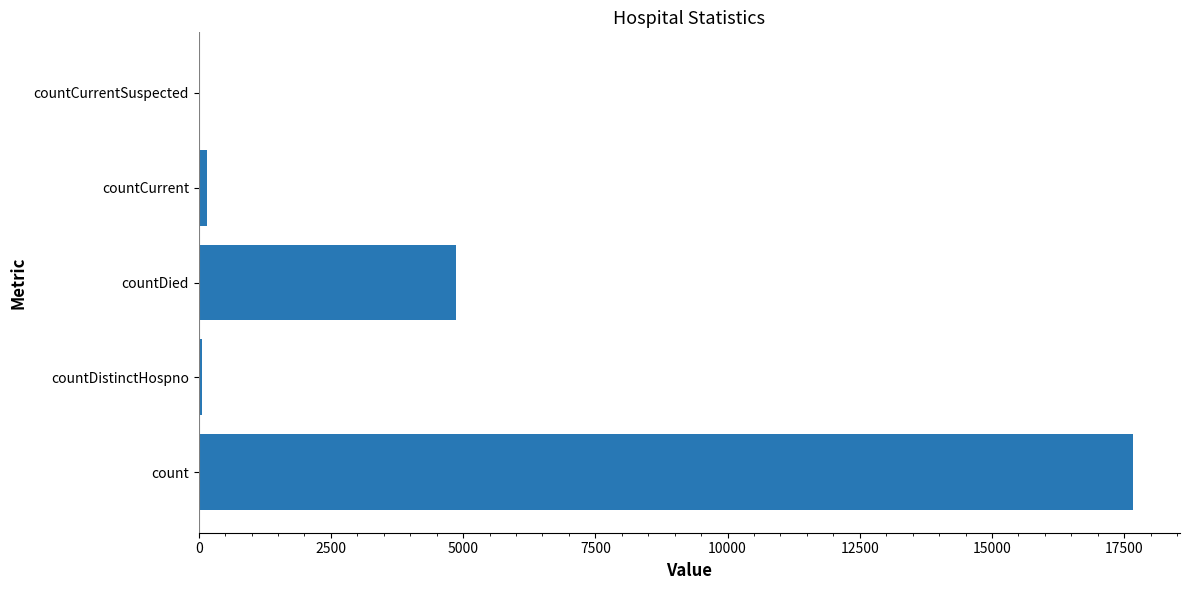

At which label is the value closest to 8835?

countDied